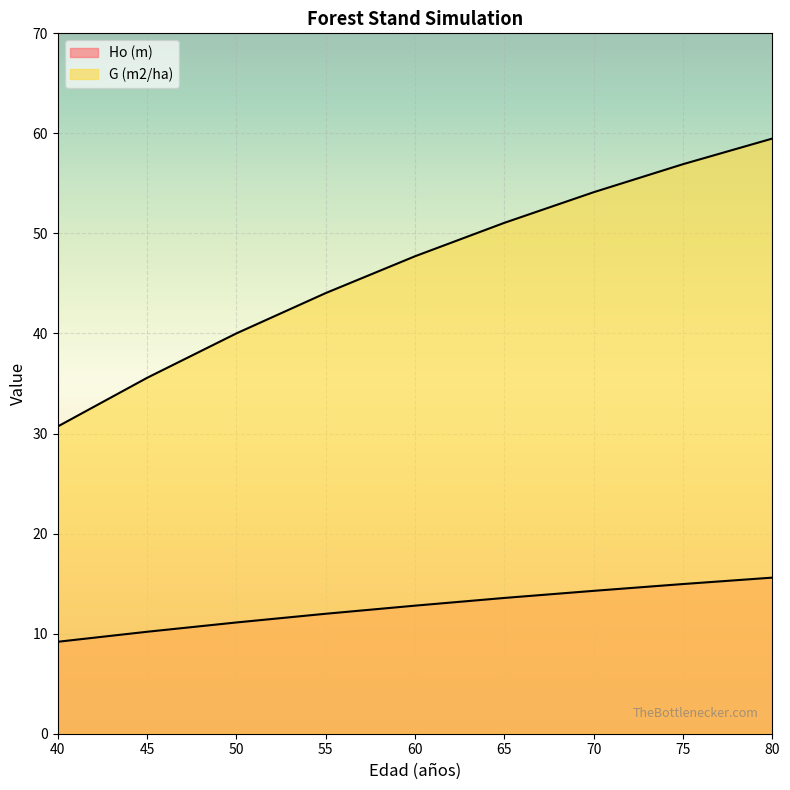

At how many categories does at least one series exceed 56?

2